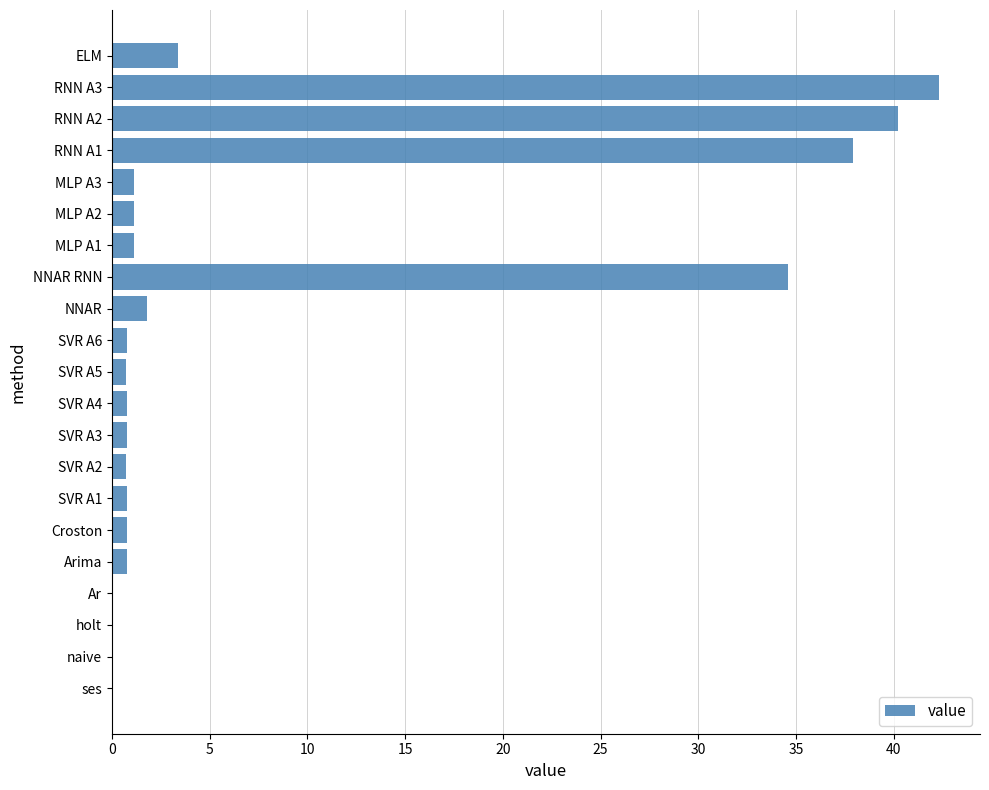

What is the average value?

8.1